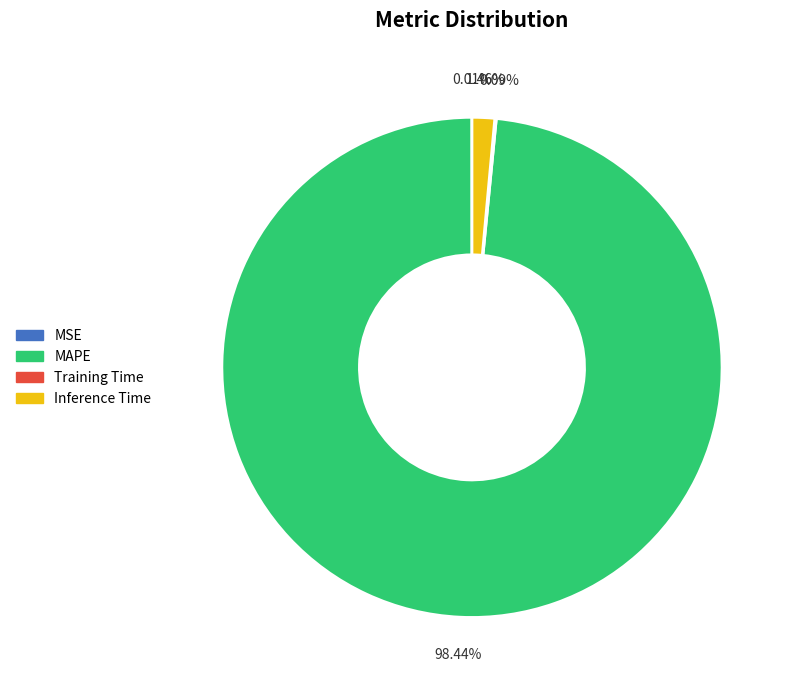

To the nearest percent, what is the average slice percentage?

25%